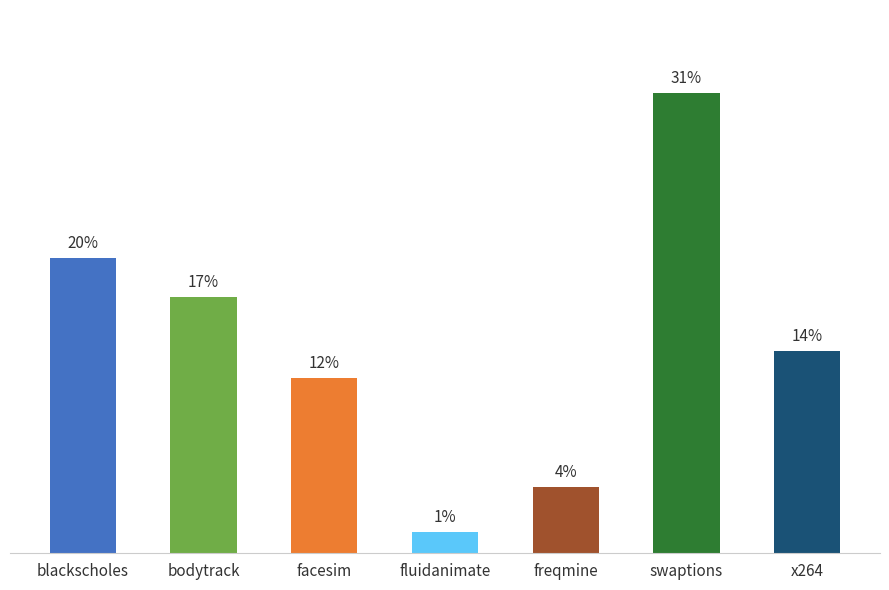

What is the label of the 3rd bar from the right?

freqmine